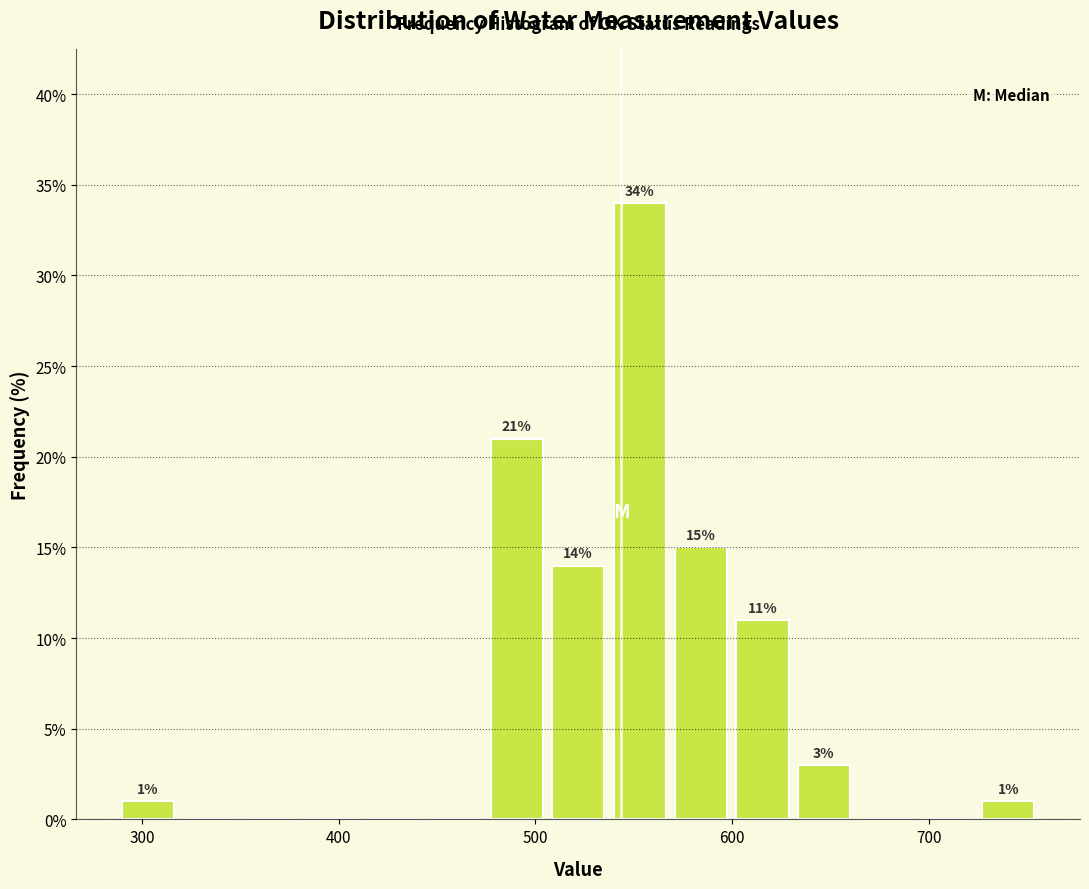

Read against the x-axis, roughly where is the centre of the tallest bar?

550